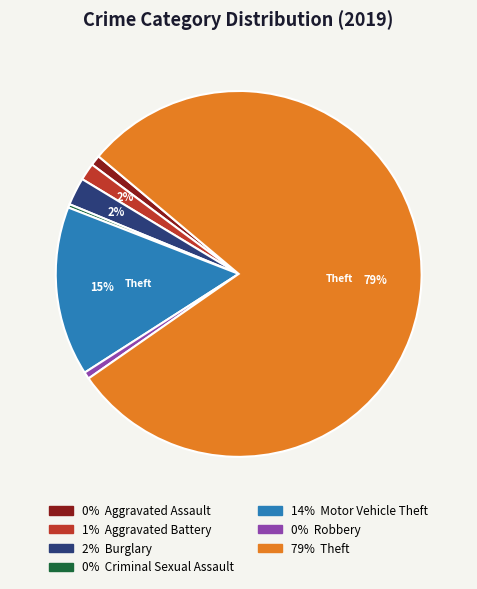

Is there a majority slice in this chart?

Yes